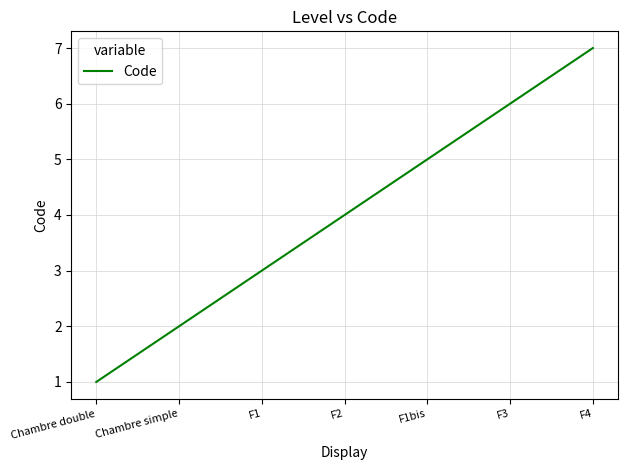

True or false: there are more than 1 points higher than both neighbors.

False